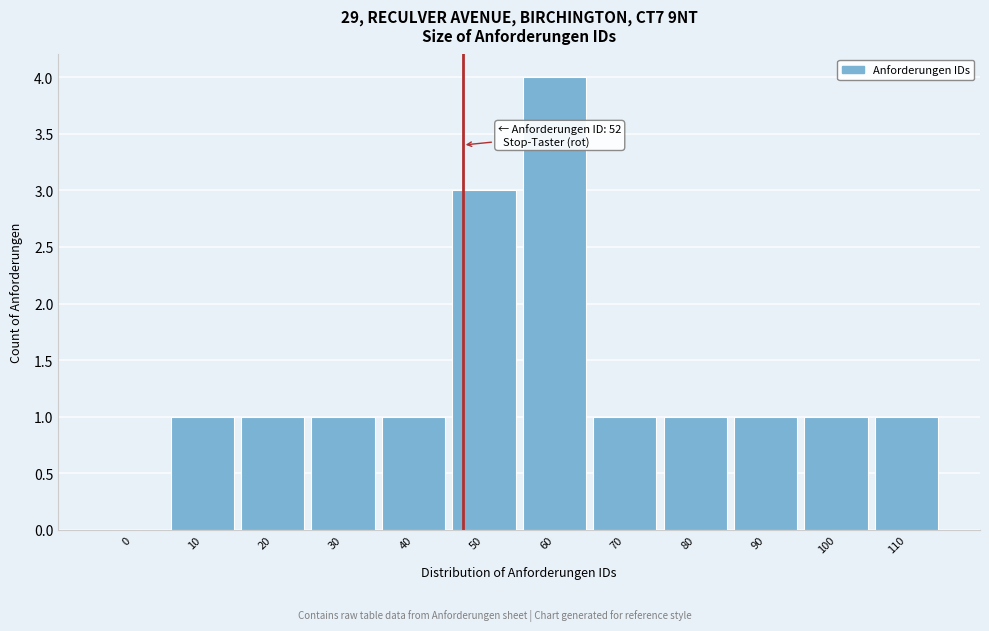

Reading left to right, transcribe all the data shown in this chart.

0=0	10=1	20=1	30=1	40=1	50=3	60=4	70=1	80=1	90=1	100=1	110=1